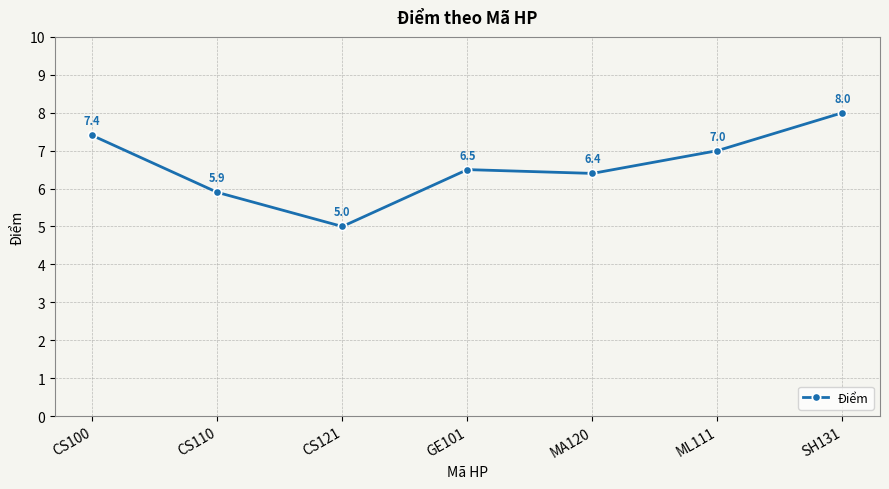

Count the number of values greater than 6.

5